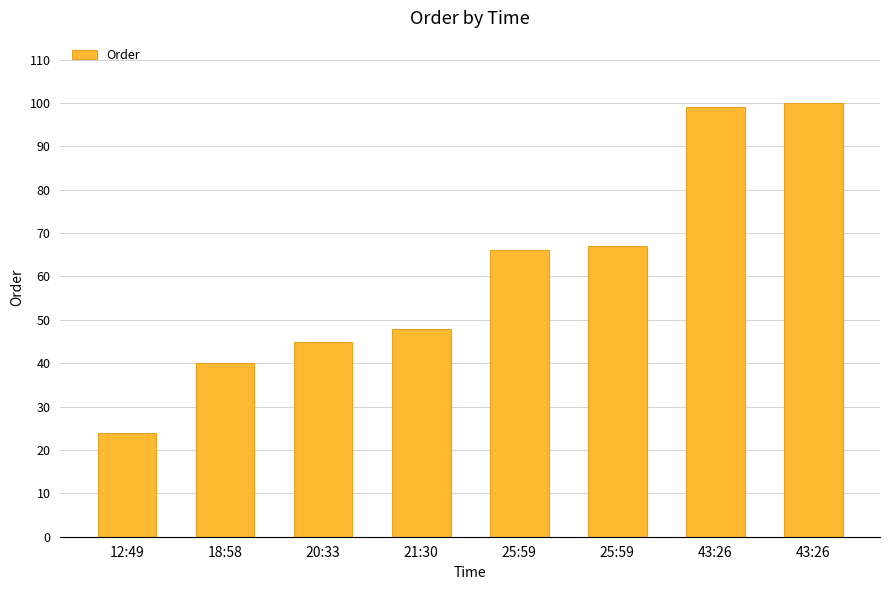

True or false: the data shows 49 at 43:26.

False